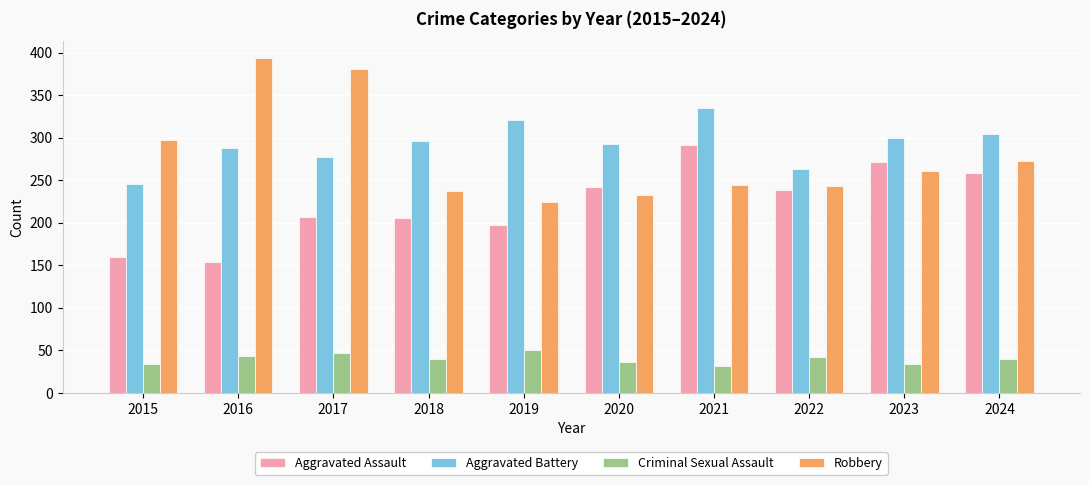

What is the difference between the highest and lowest values at 2015?

263